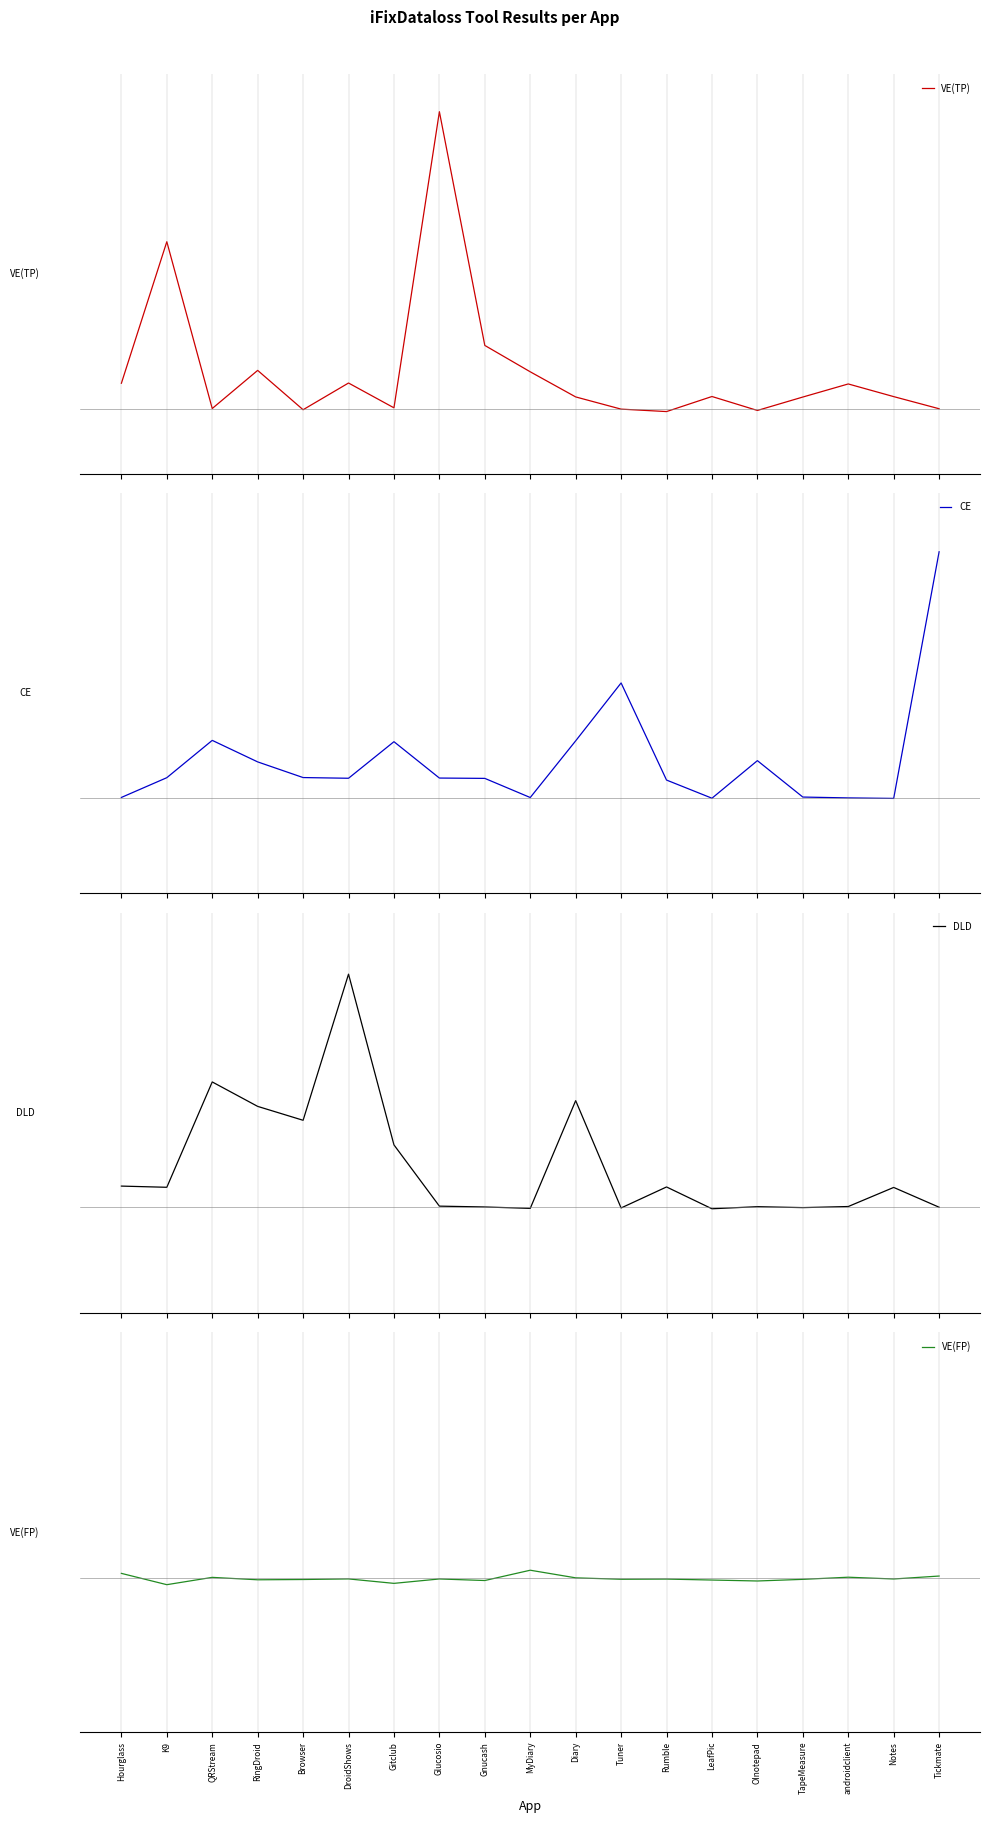

How many lines are shown in the chart?

4